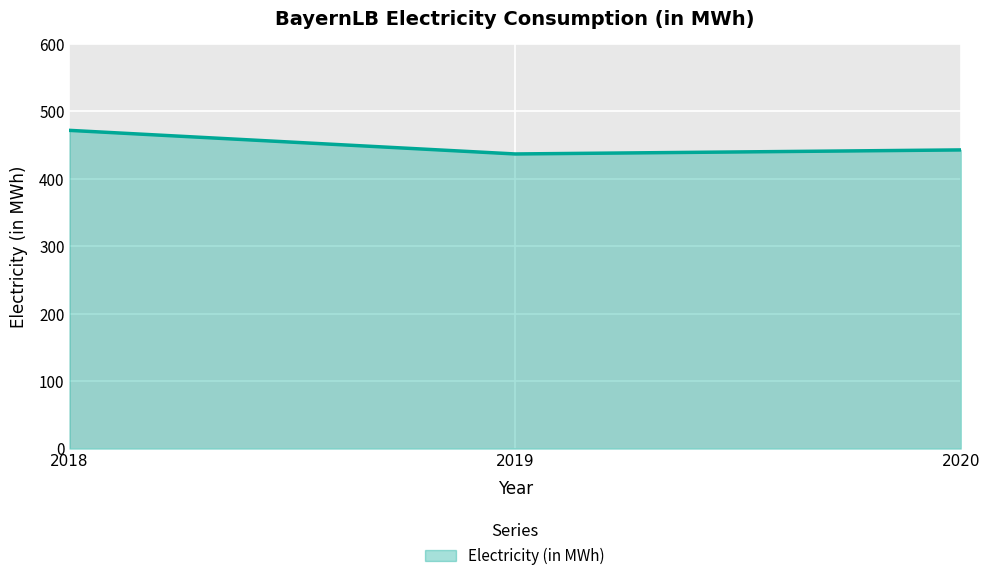

Where is the data nearest to the value 454?

2020